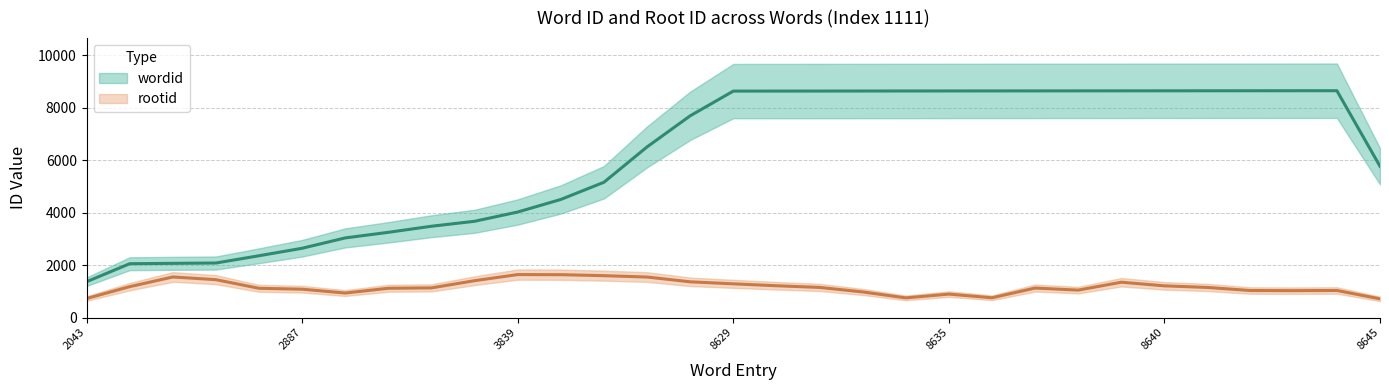

What is the average value of the rootid series?

1180